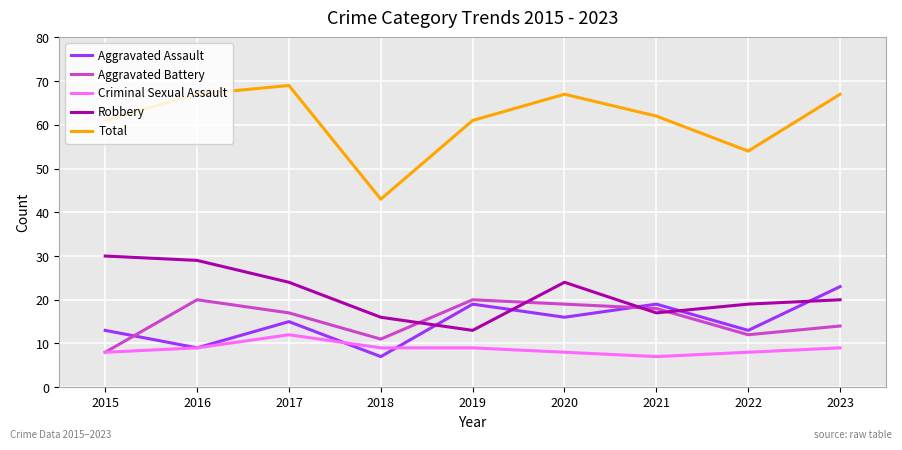

The value of Total at 2016 is 89. True or false?

False